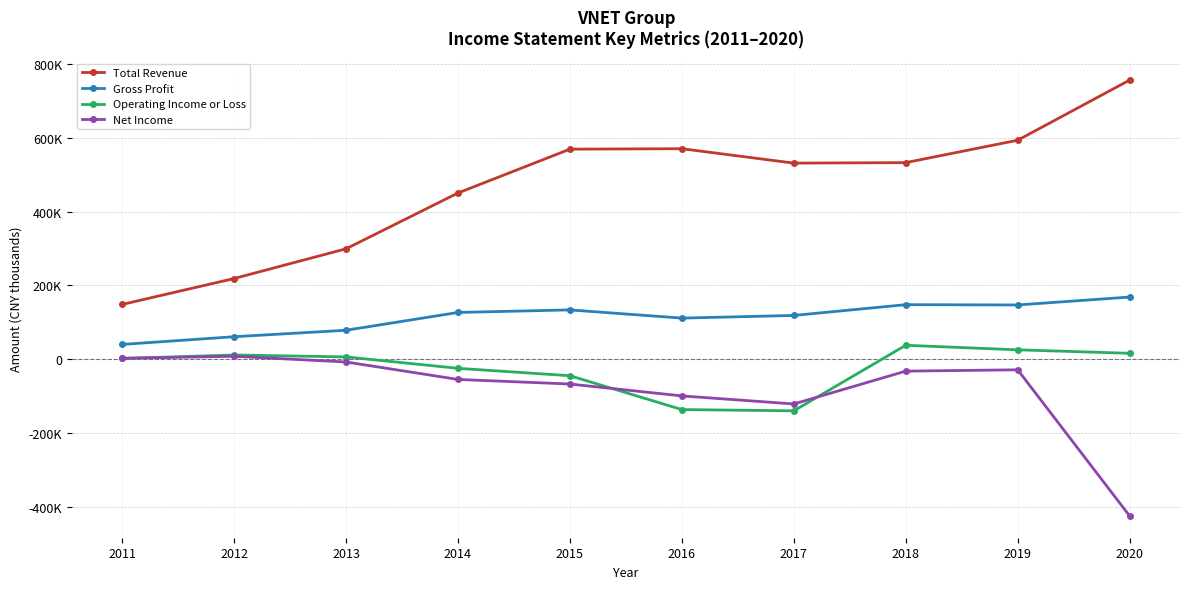

At which label is Total Revenue closest to 452250?

2014